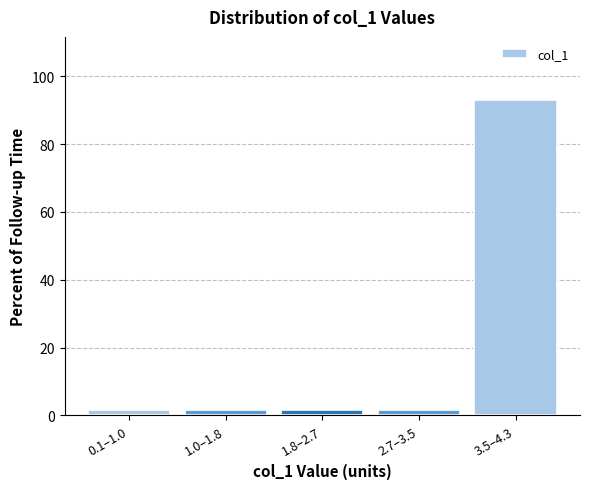

Reading right to left, list all the values displayed in this chart.

3.5–4.3=93.0	2.7–3.5=1.7	1.8–2.7=1.7	1.0–1.8=1.7	0.1–1.0=1.7